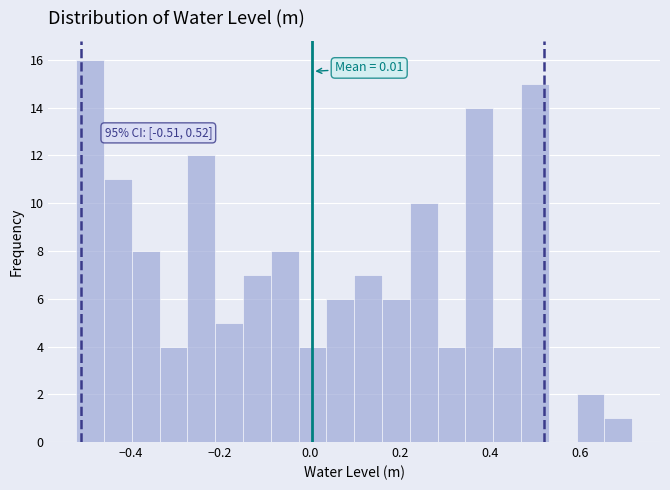

Around what value on the x-axis is the tallest bar? Give the approximate position of its centre, as read against the axis.

-0.48